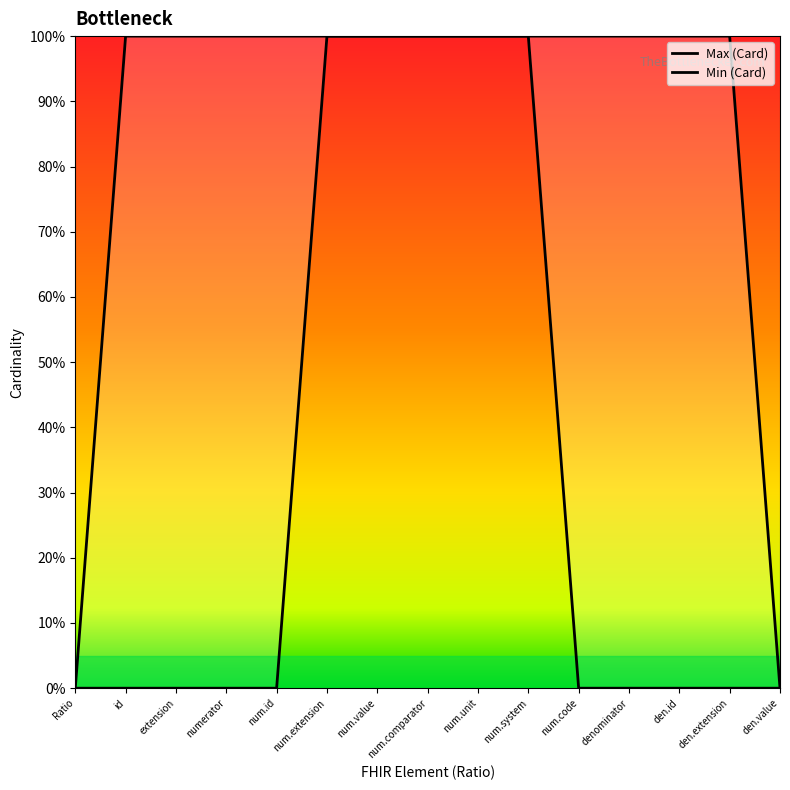

What is the greatest value displayed?

1